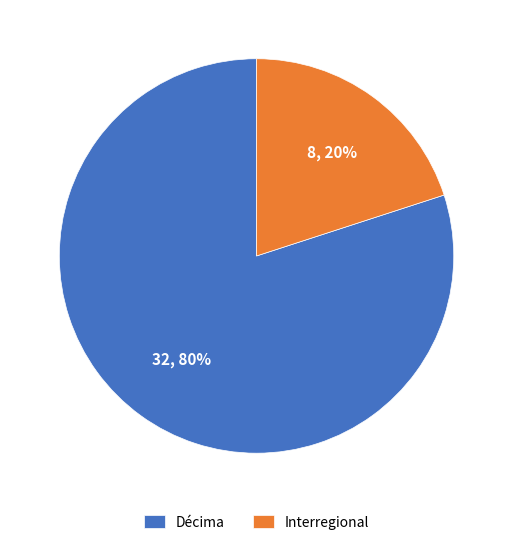

Do Décima and Interregional together represent more than half of the pie?

Yes